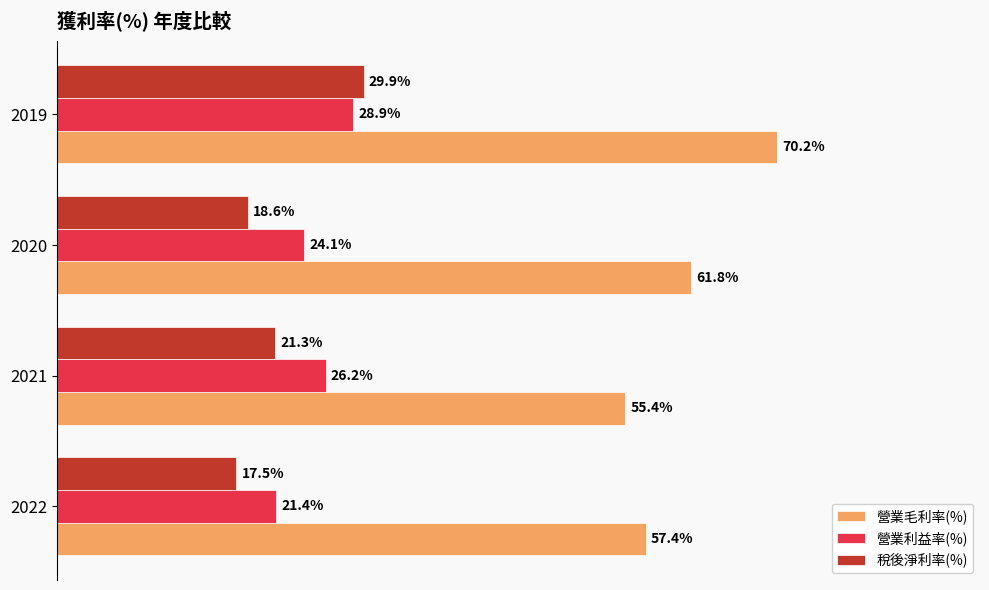

List the labels in order of 營業毛利率(%) value, smallest first.

2021, 2022, 2020, 2019